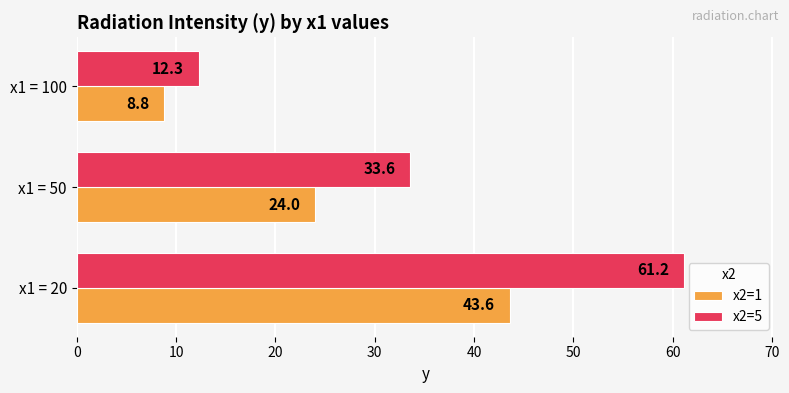

The value of x2=1 at x1 = 100 is 8.8. True or false?

True